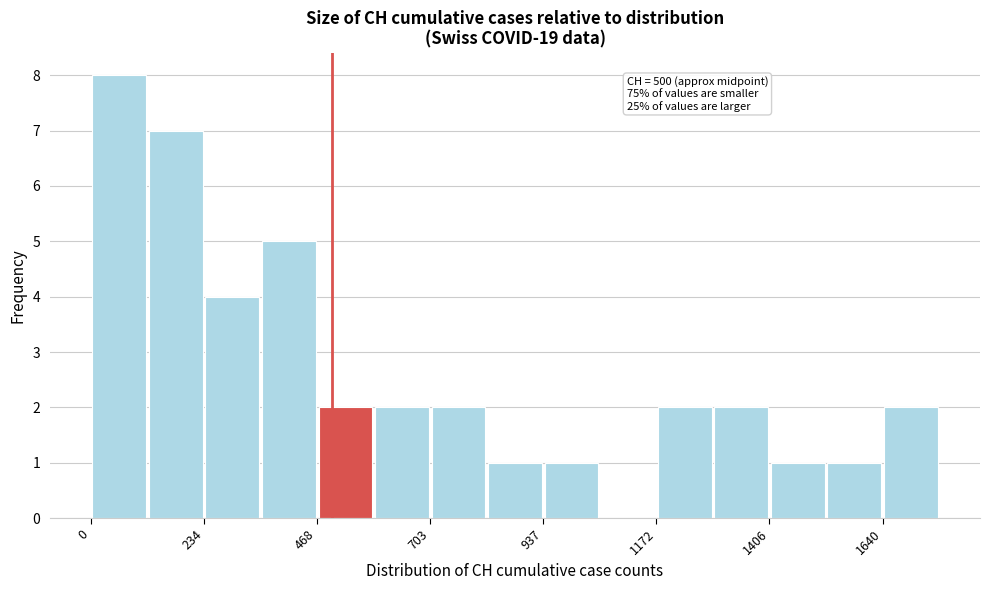

Read against the x-axis, roughly where is the centre of the tallest bar?

50